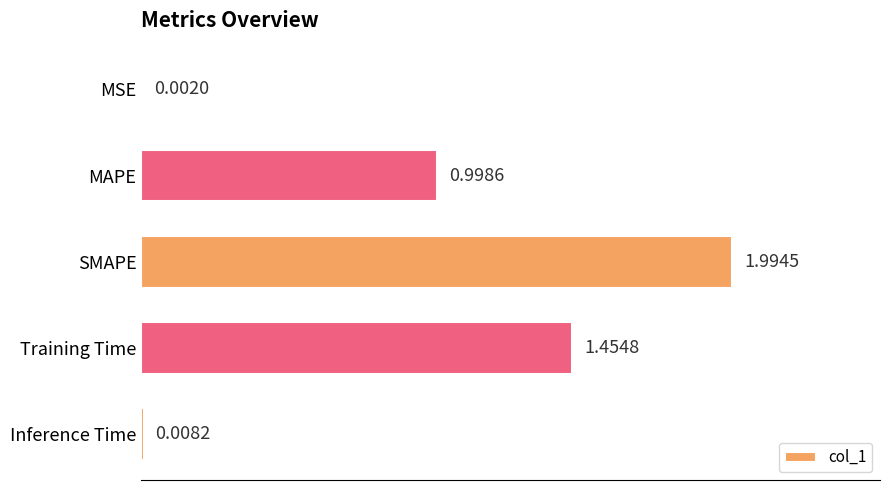

What is the change in value from MAPE to Training Time?

+0.5